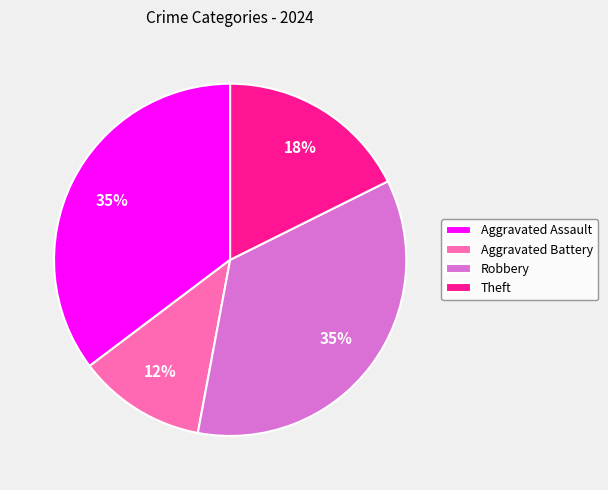

Which category has the smallest portion of the pie?

Aggravated Battery